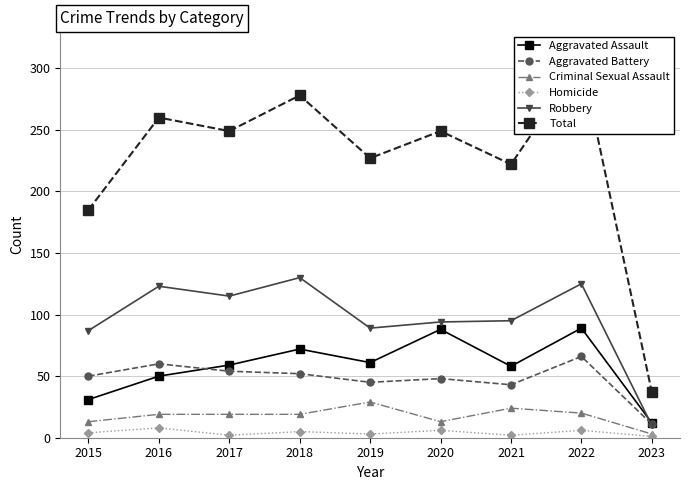

What is the value of the Homicide point at the 6th from the left?

6